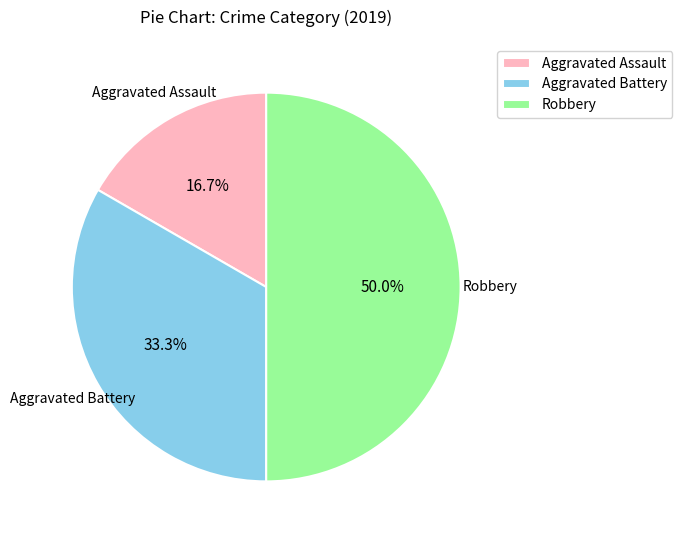

How many slices are in this pie chart?

3